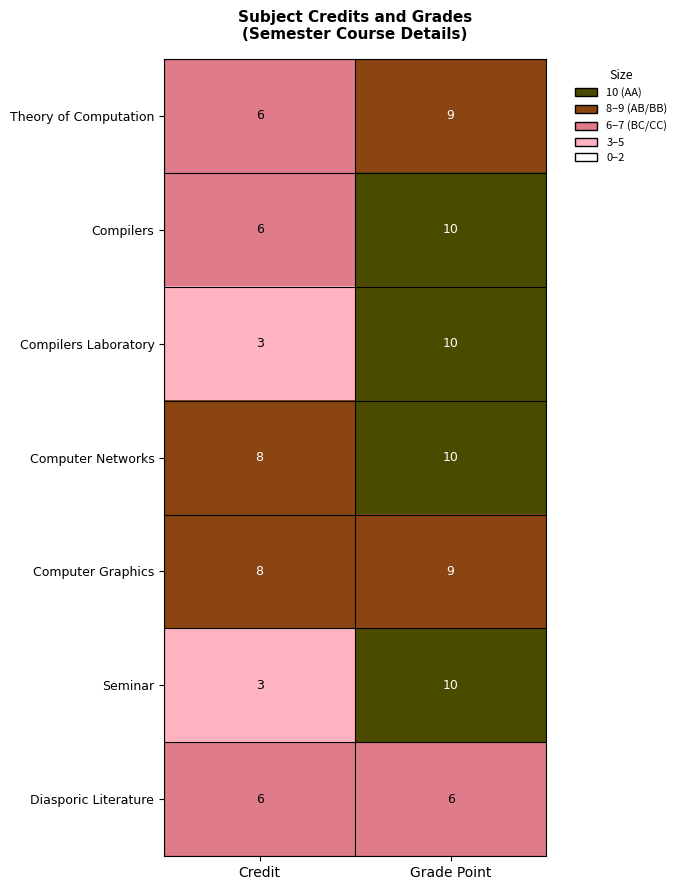

What is the sum of the Computer Networks values at Grade Point and Credit?

18